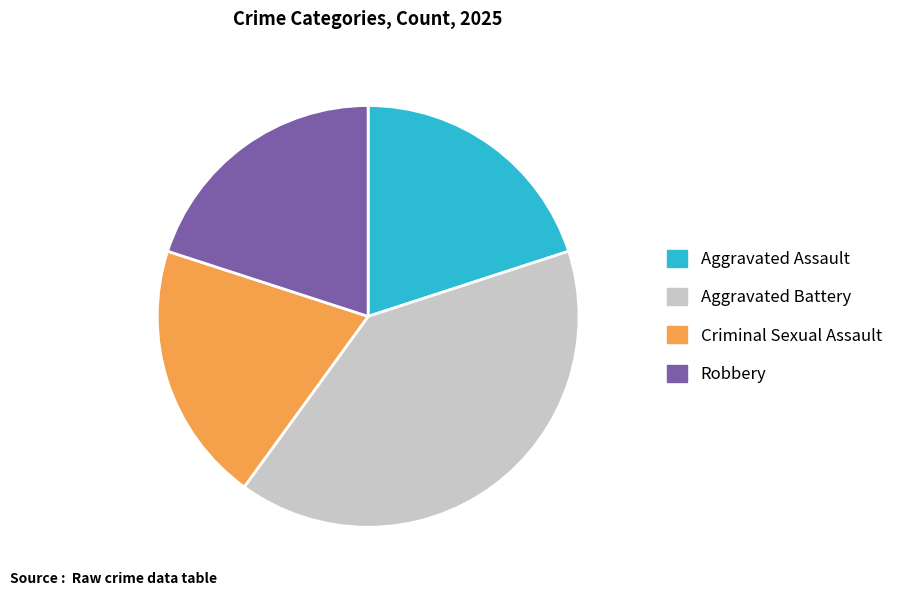

Which category has the biggest portion of the pie?

Aggravated Battery